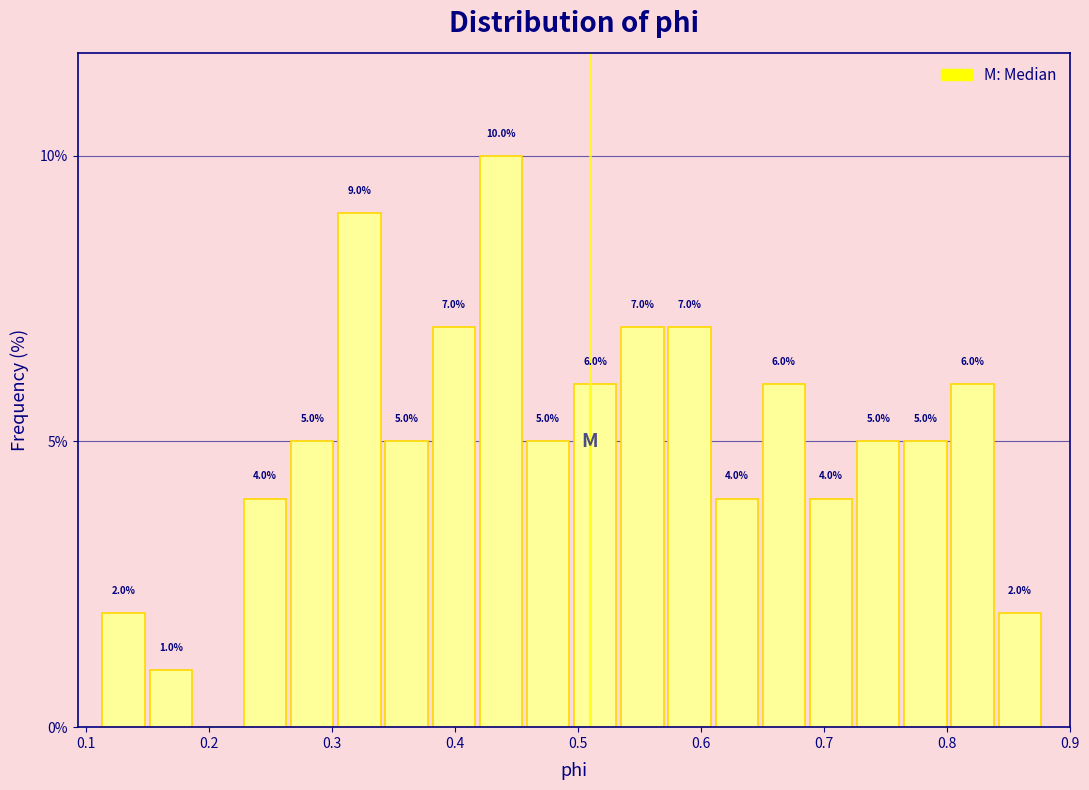

Read against the x-axis, roughly where is the centre of the tallest bar?

0.44